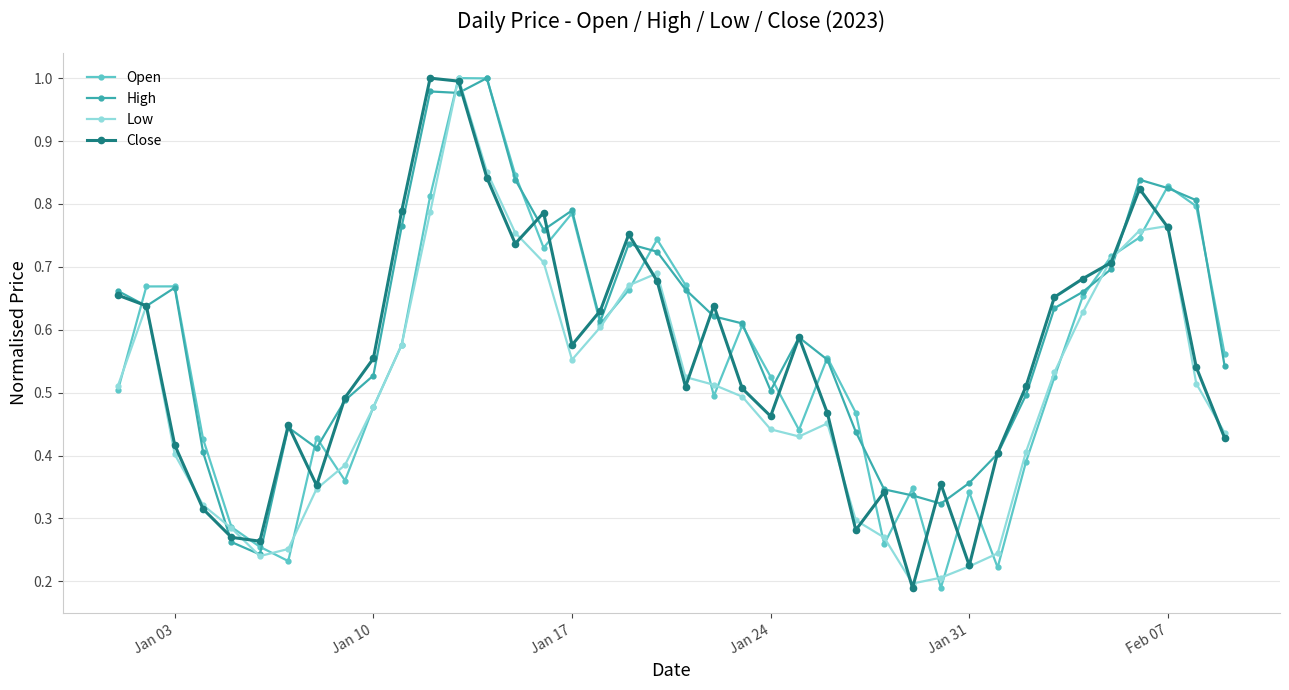

What is the sum of all High values?

24.2